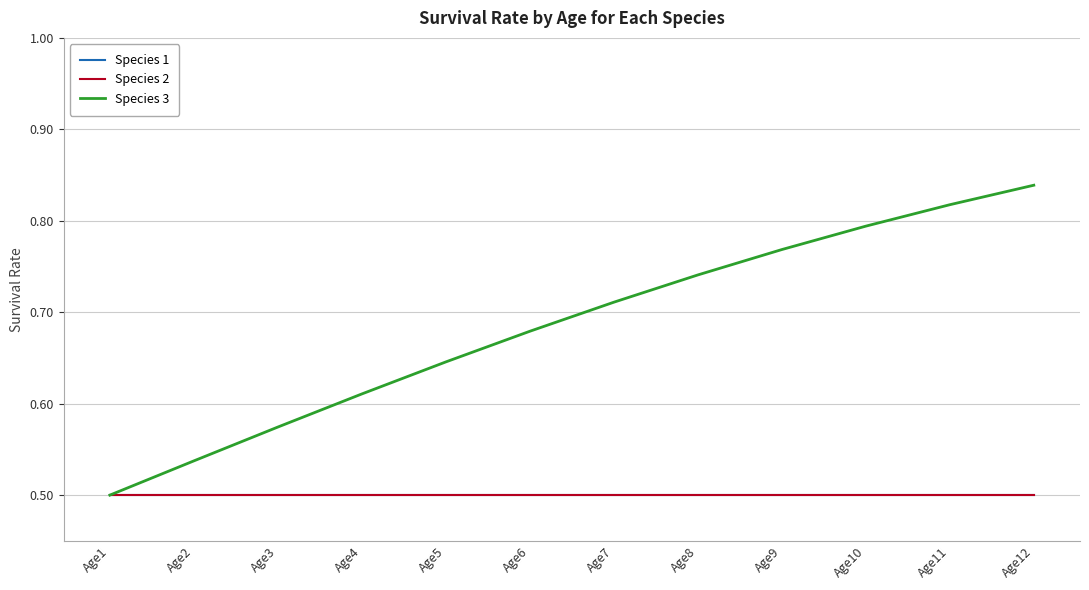

Reading left to right, list all the values displayed in this chart.

Species 1: 0.5	0.5	0.5	0.5	0.5	0.5	0.5	0.5	0.5	0.5	0.5	0.5
Species 2: 0.5	0.5	0.5	0.5	0.5	0.5	0.5	0.5	0.5	0.5	0.5	0.5
Species 3: 0.5	0.5	0.6	0.6	0.6	0.7	0.7	0.7	0.8	0.8	0.8	0.8